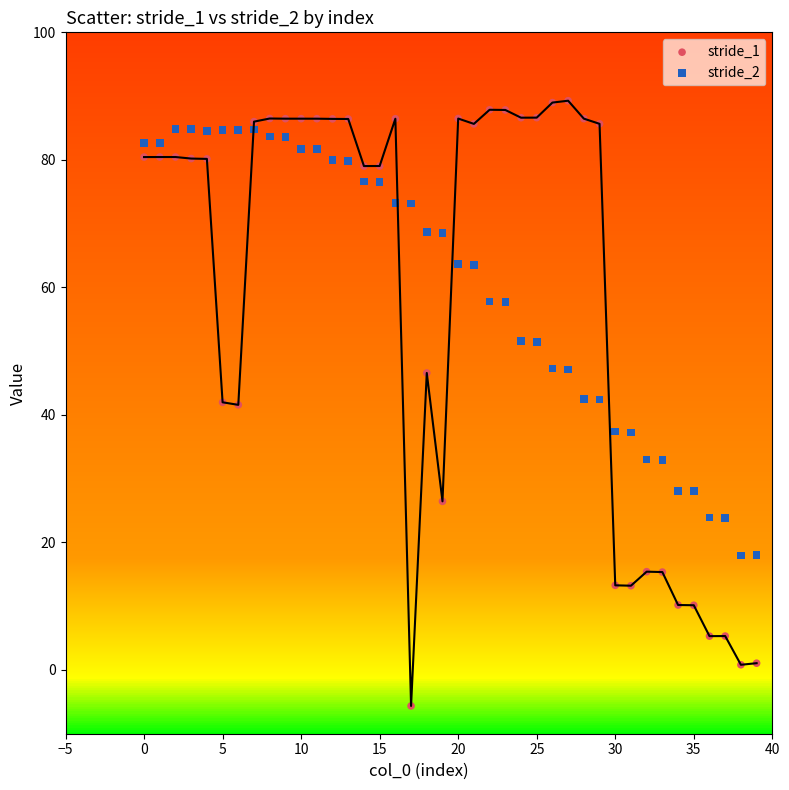

Which series has the largest Y range (max minus min)?

stride_1